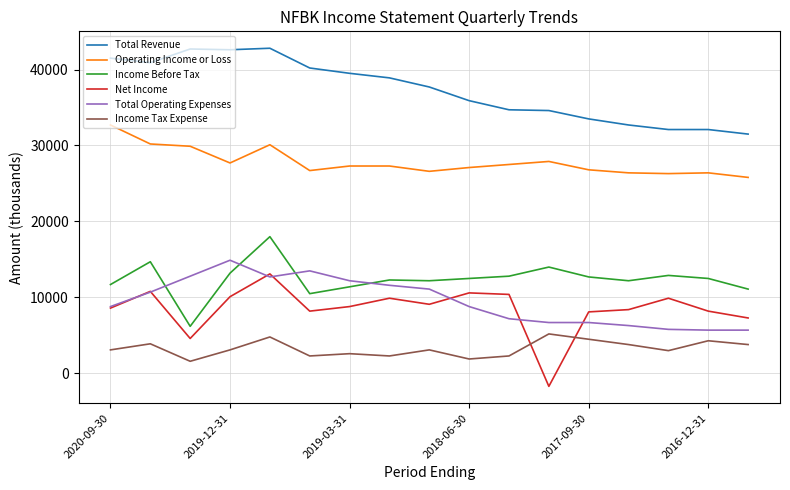

What is the smallest value displayed?

-1700